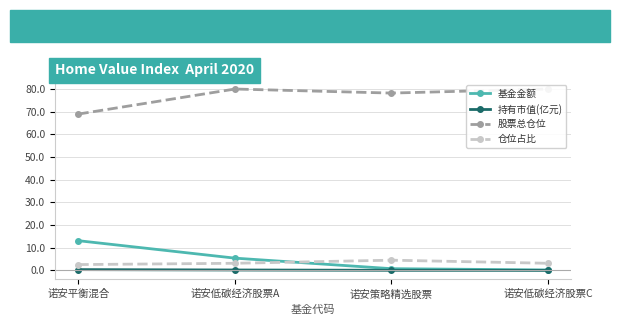

Where is 持有市值(亿元) nearest to the value 0?

诺安低碳经济股票C